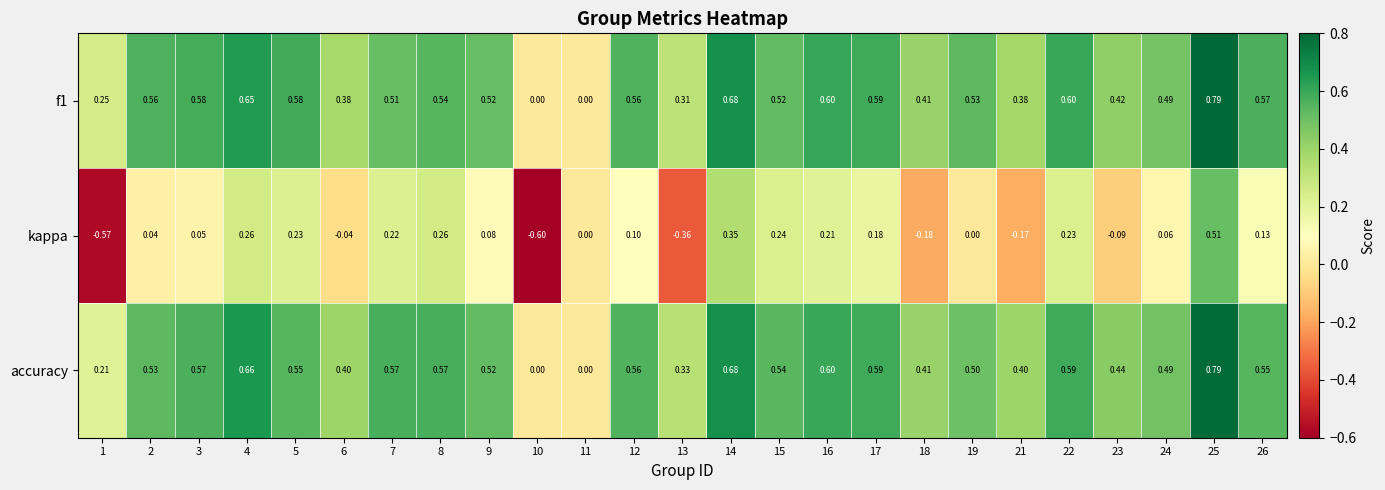

Which series has the largest total across all categories?

accuracy